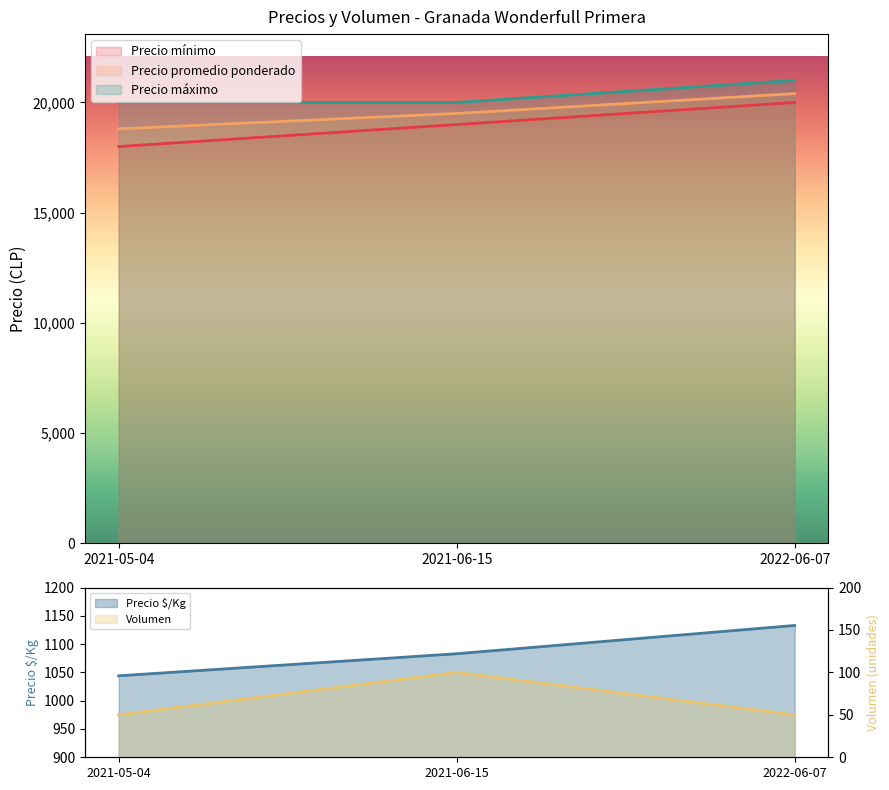

What is the label of the 2nd point from the left?

2021-06-15